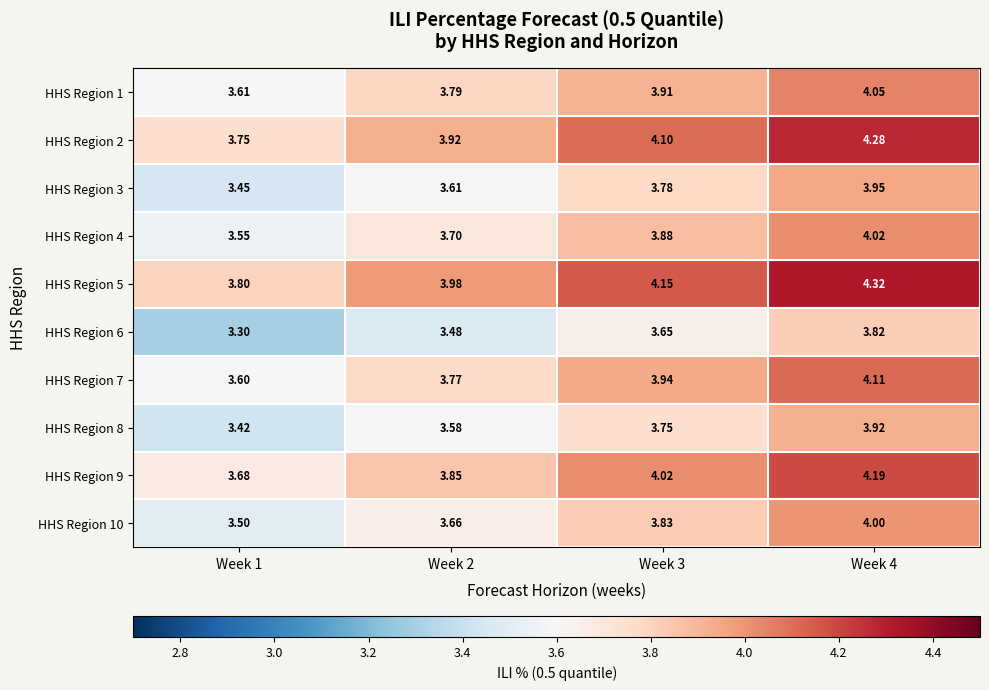

Between Week 3 and Week 4, which is larger?

Week 4